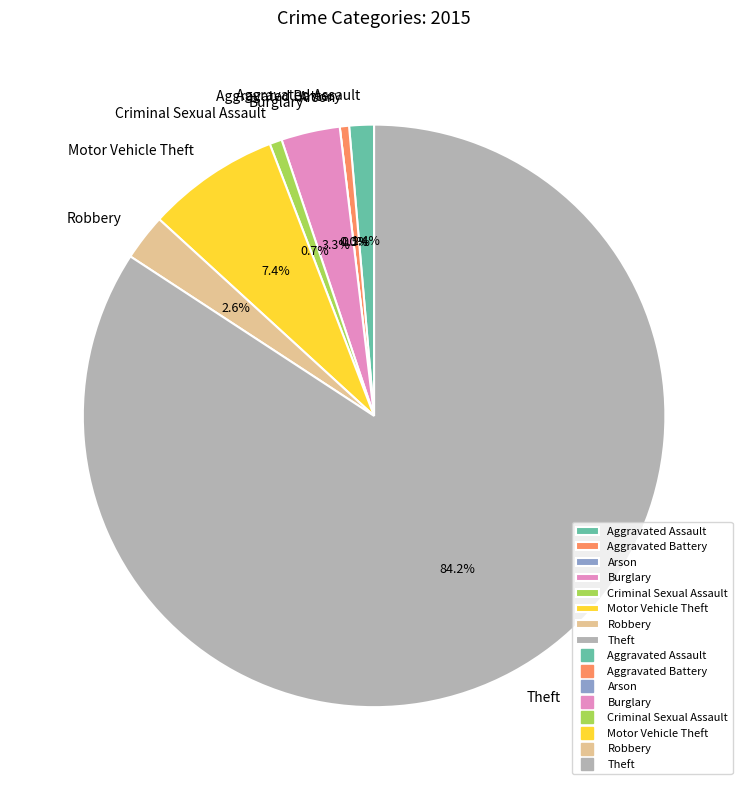

Combined, what portion of the pie is Aggravated Assault and Criminal Sexual Assault?

2.1%